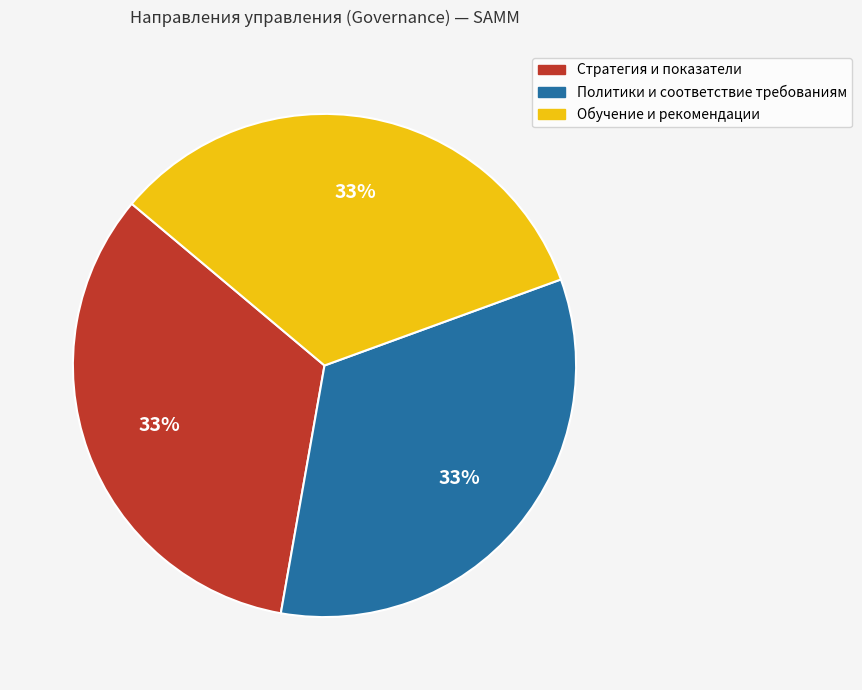

To the nearest percent, what is the combined percentage of Стратегия и показатели and Политики и соответствие требованиям?

67%